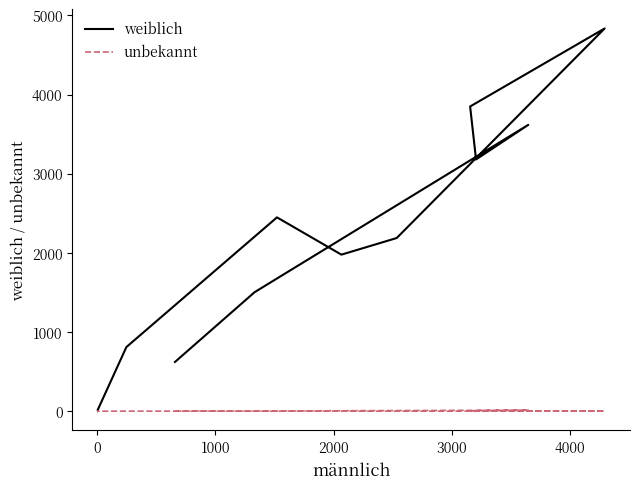

True or false: unbekannt and weiblich cross at least once.

False